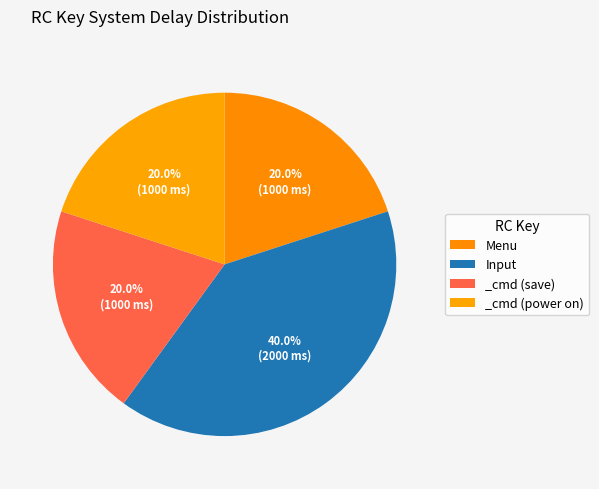

Combined, what portion of the pie is Input and _cmd (power on)?

60.0%